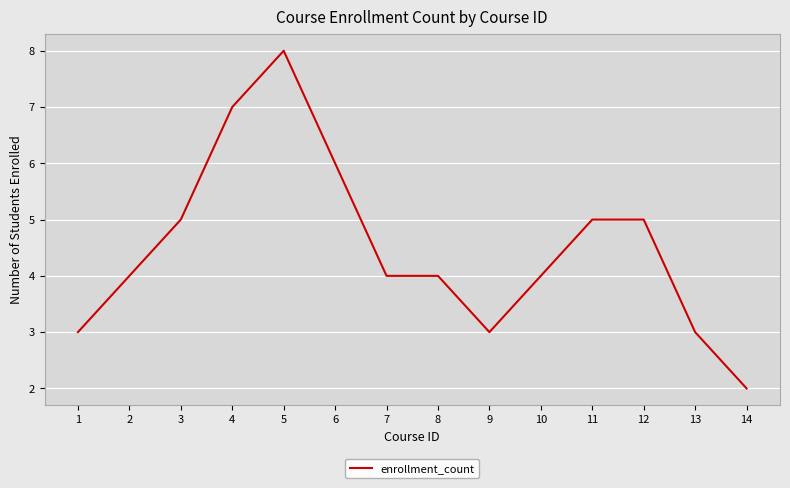

Read the value at 9.

3